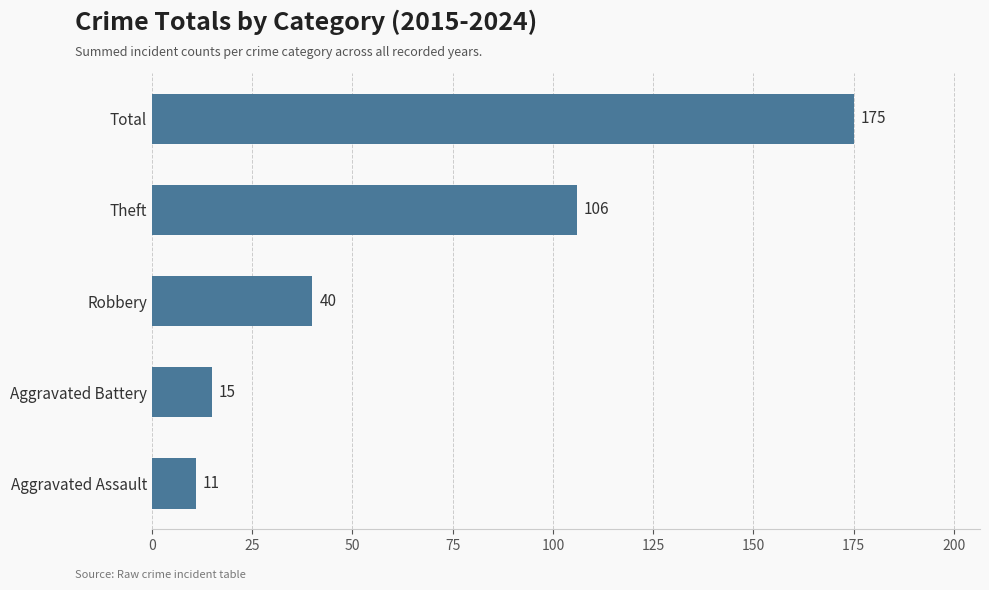

Reading bottom to top, what are all the values shown in this chart?

11	15	40	106	175